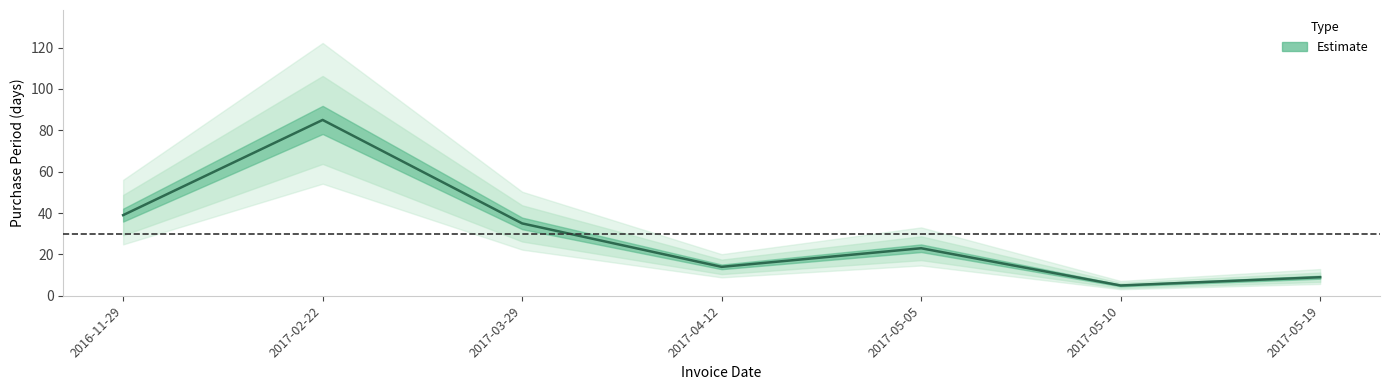

The chart shows a value of 85 at 2017-02-22. True or false?

True